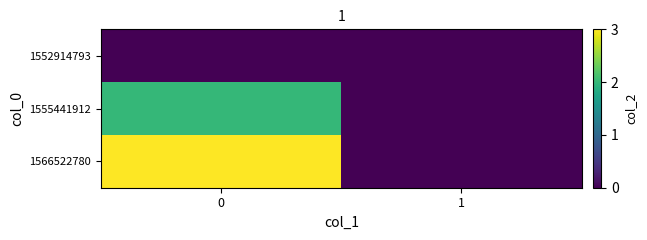

How many series are shown in this chart?

3